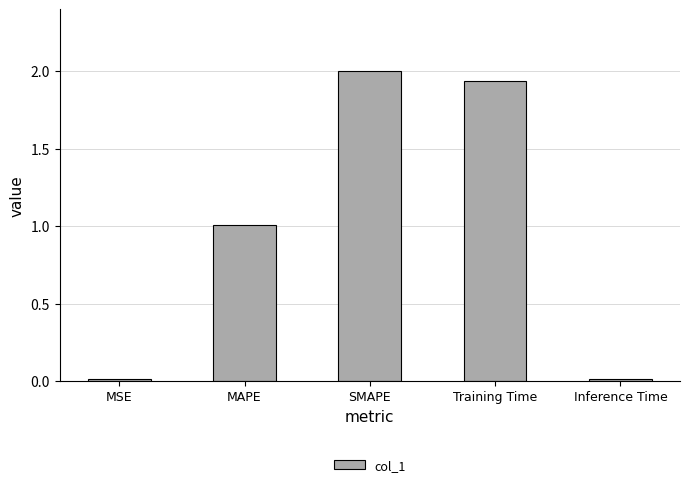

Does the chart contain any negative values?

No